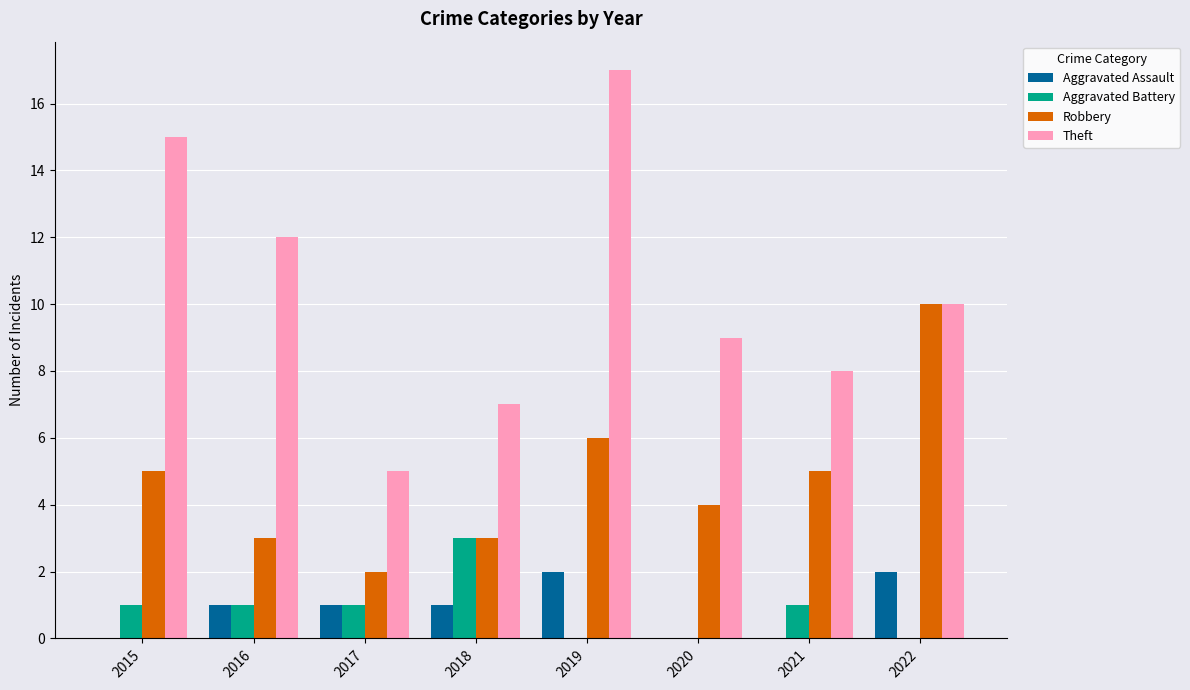

Between 2016 and 2019, which series saw the biggest shift?

Theft